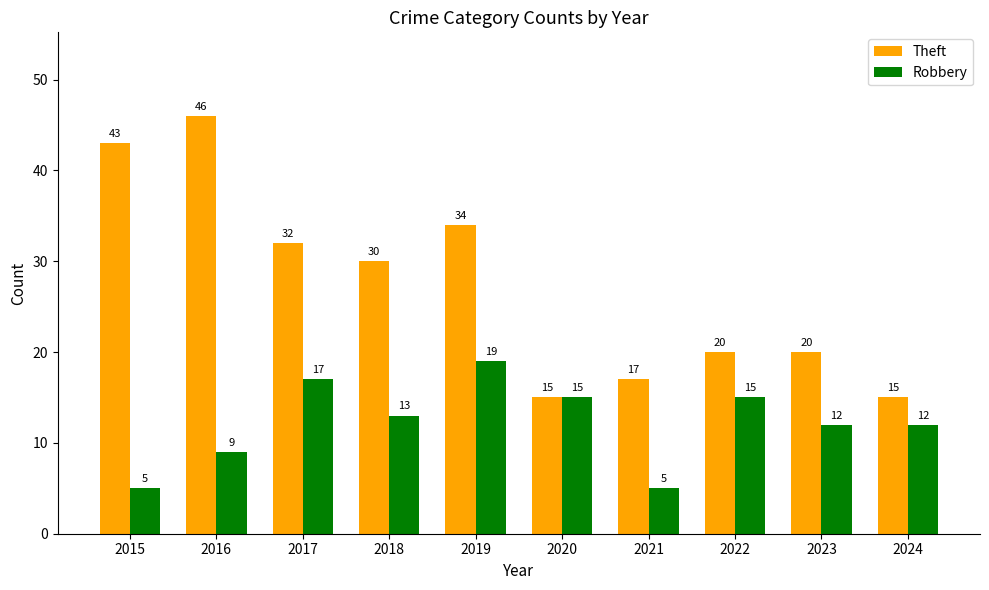

What is the difference between the Theft values at 2015 and 2017?

11